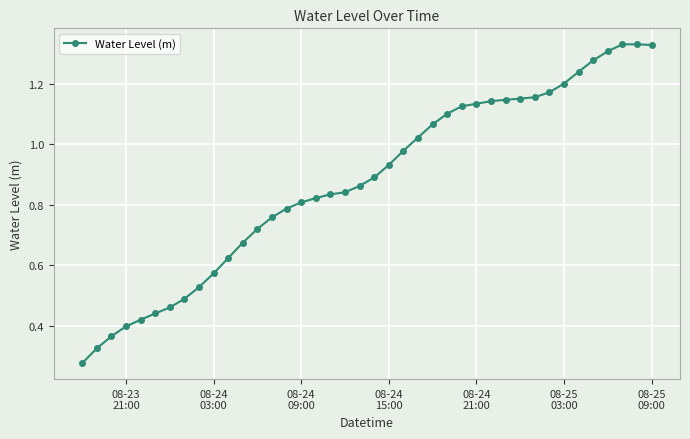

What is the sum of all values?

35.0